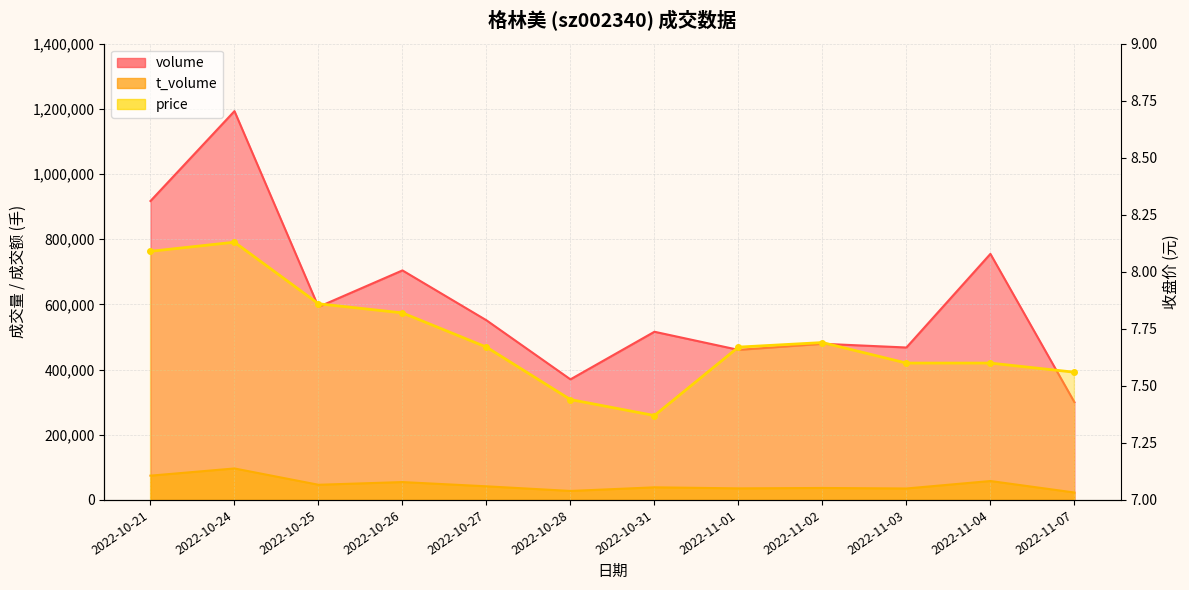

What are all the series names shown in the legend?

volume, t_volume, price